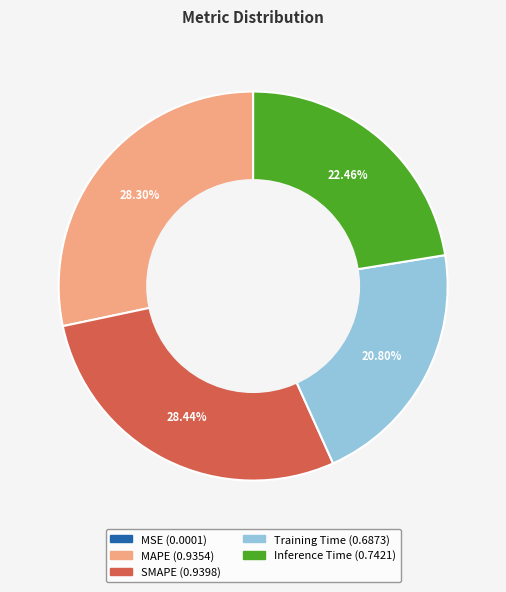

How much of the chart is everything except SMAPE?

71.6%